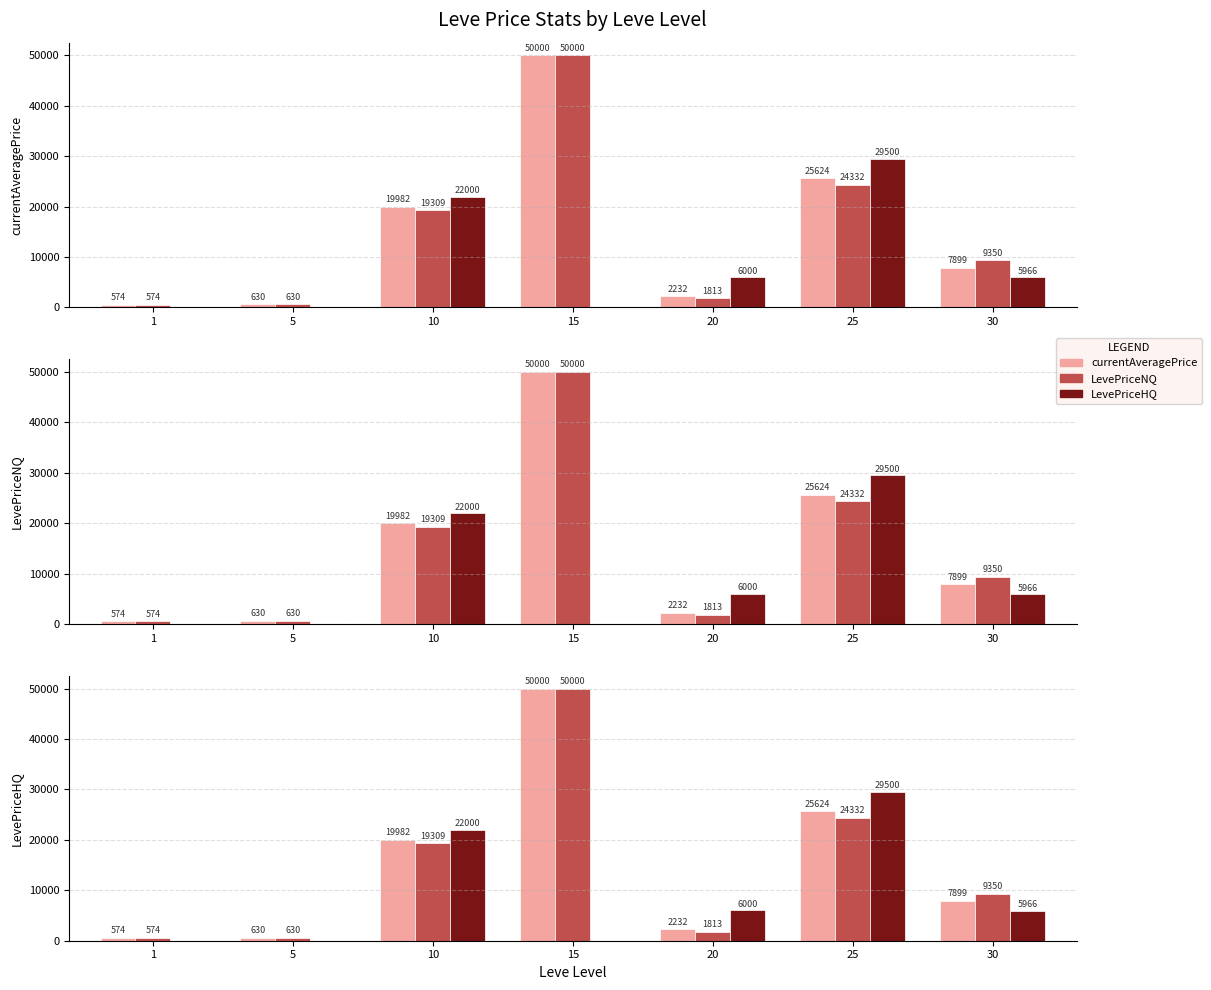

Reading right to left, transcribe all the data shown in this chart.

currentAveragePrice: 7899.4	25623.8	2232.1	50000.0	19981.5	630.2	574.2
LevePriceNQ: 9349.5	24331.7	1813.4	50000.0	19308.7	630.2	574.2
LevePriceHQ: 5966.0	29500.0	6000.0	0.0	22000.0	0.0	0.0